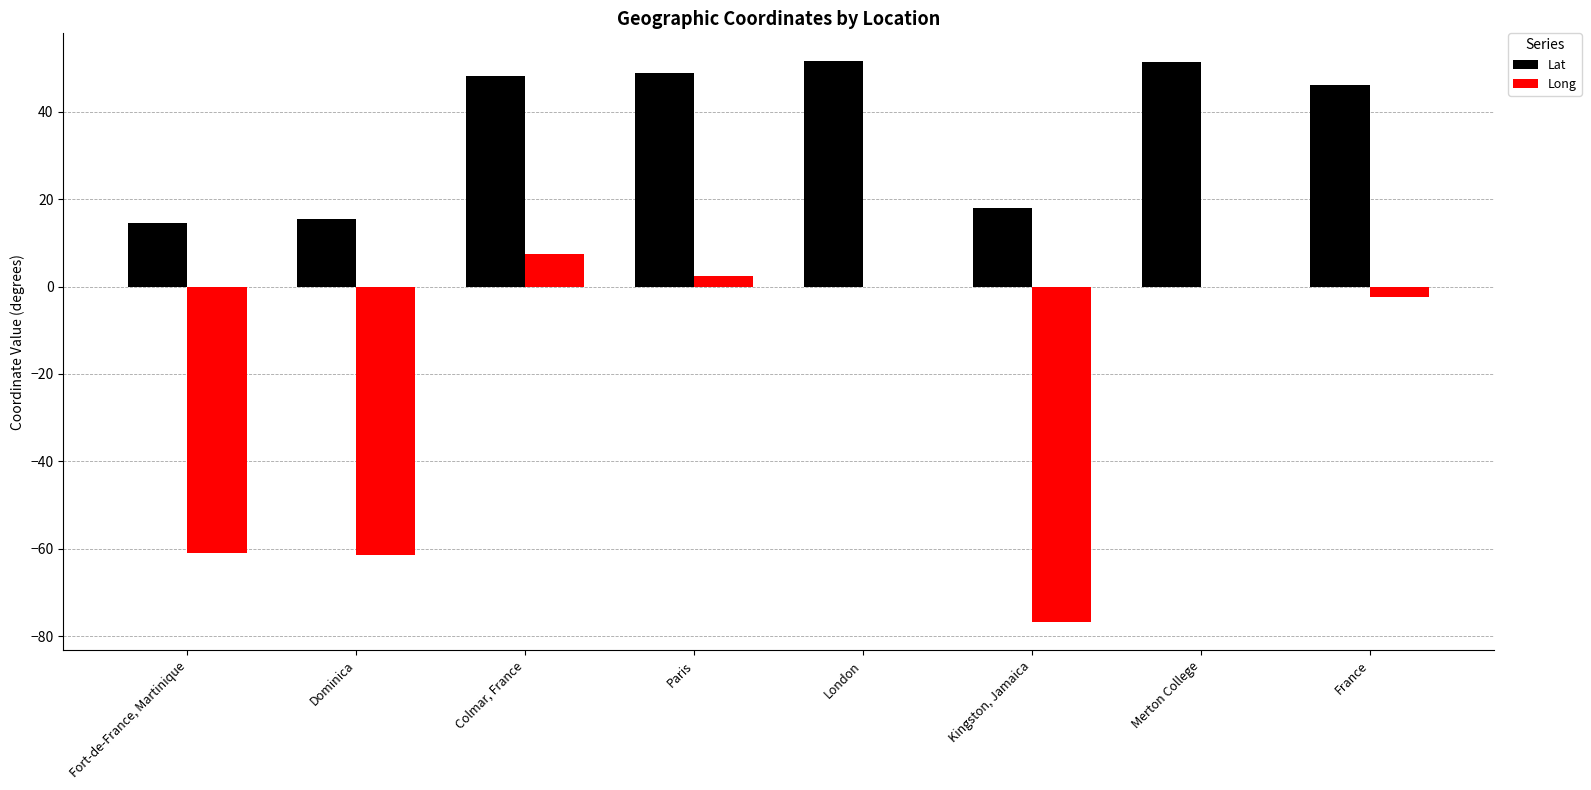

Is it true that Lat equals 8.2 at Fort-de-France, Martinique?

False